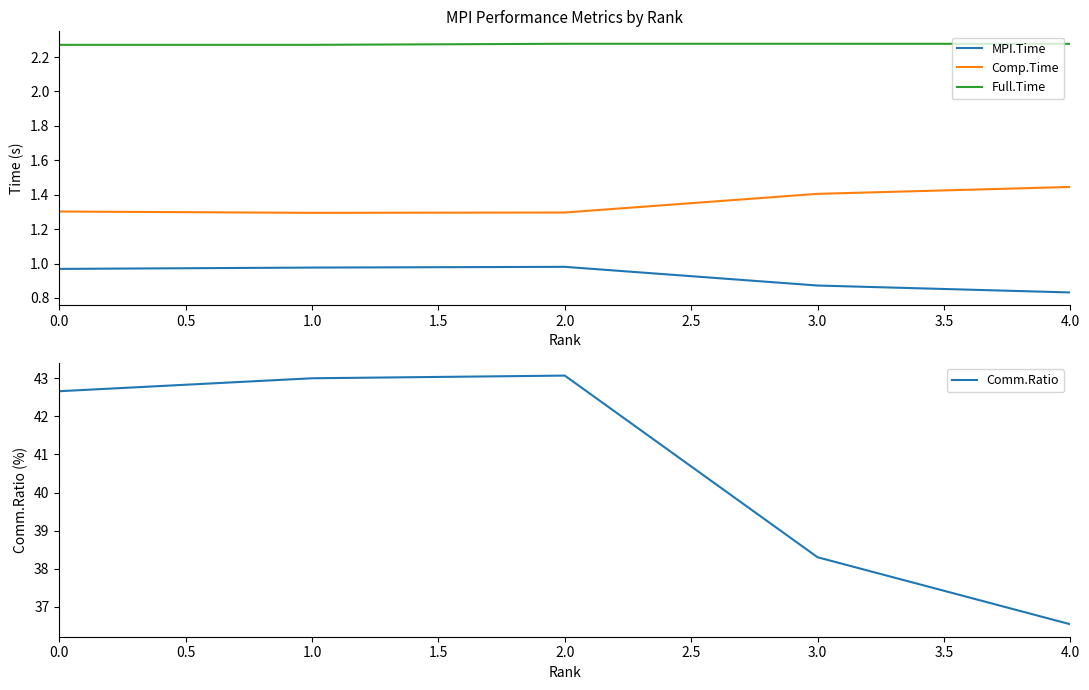

Is it true that MPI.Time equals 0.2 at 2.0?

False